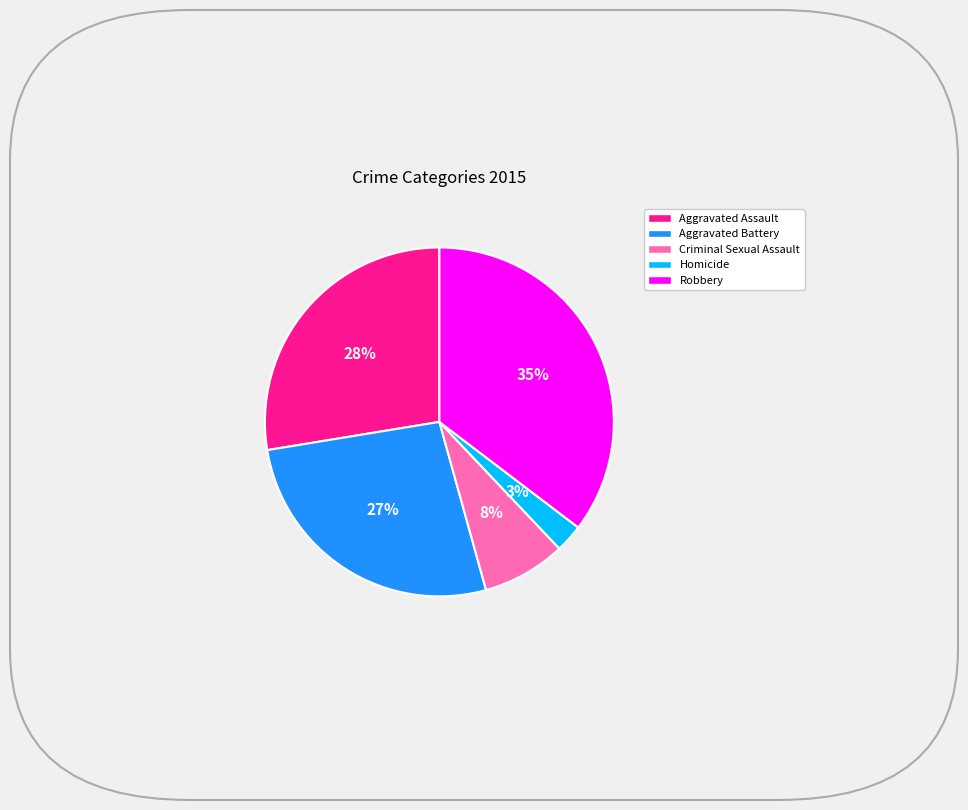

Which slice is the largest?

Robbery